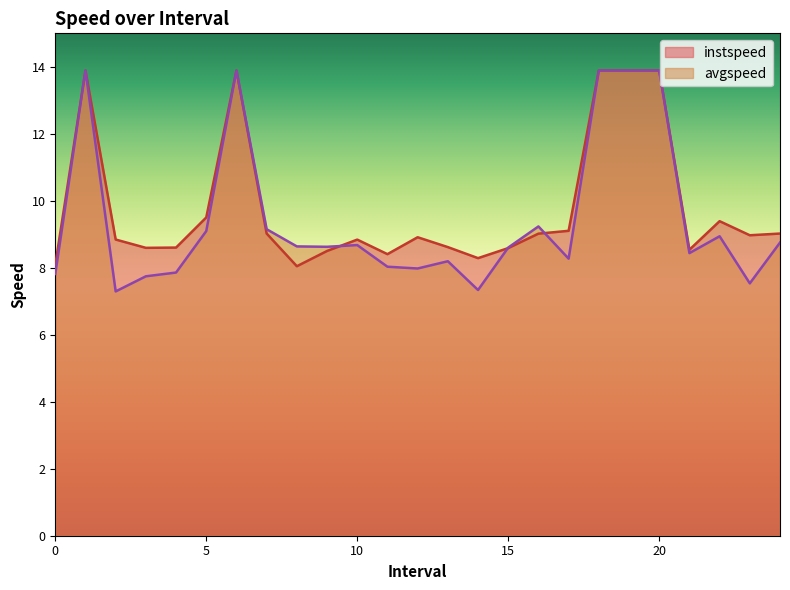

Reading left to right, what are all the values shown in this chart?

instspeed: 0.0=8.1	1.0=13.9	2.0=8.8	3.0=8.6	4.0=8.6	5.0=9.5	6.0=13.9	7.0=9.0	8.0=8.0	9.0=8.5	10.0=8.8	11.0=8.4	12.0=8.9	13.0=8.6	14.0=8.3	15.0=8.6	16.0=9.0	17.0=9.1	18.0=13.9	19.0=13.9	20.0=13.9	21.0=8.5	22.0=9.4	23.0=9.0	24.0=9.0
avgspeed: 0.0=7.8	1.0=13.9	2.0=7.3	3.0=7.7	4.0=7.9	5.0=9.1	6.0=13.9	7.0=9.2	8.0=8.6	9.0=8.6	10.0=8.7	11.0=8.0	12.0=8.0	13.0=8.2	14.0=7.3	15.0=8.6	16.0=9.2	17.0=8.3	18.0=13.9	19.0=13.9	20.0=13.9	21.0=8.4	22.0=8.9	23.0=7.5	24.0=8.8